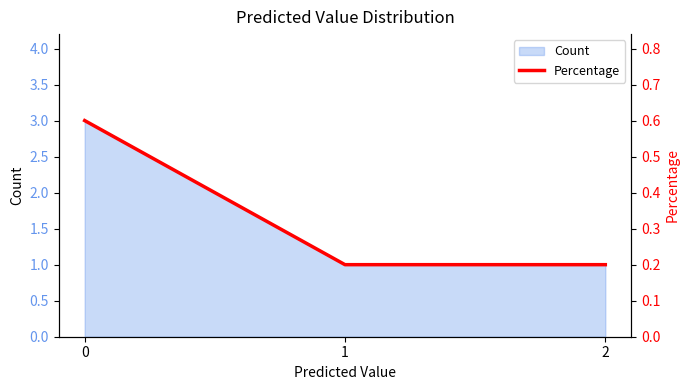

What is the value of the 3rd point from the left?

0.2